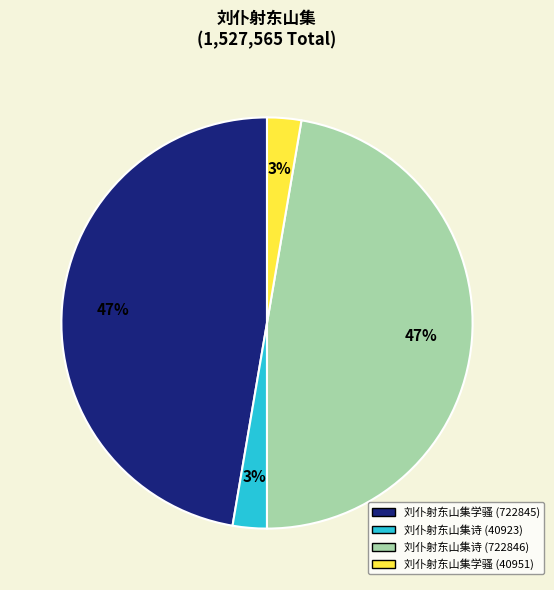

To the nearest percent, what is the combined percentage of 刘仆射东山集诗 (722846) and 刘仆射东山集学骚 (40951)?

50%